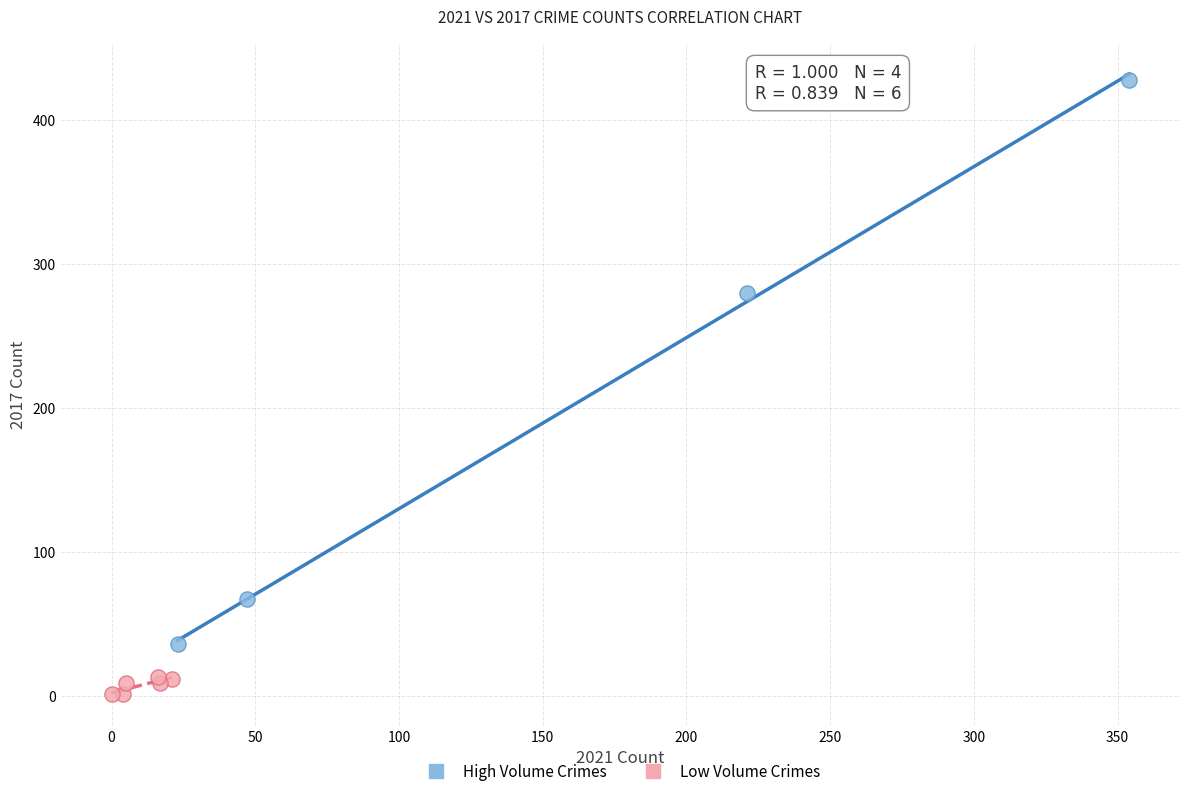

Which series has the largest Y range (max minus min)?

High Volume Crimes